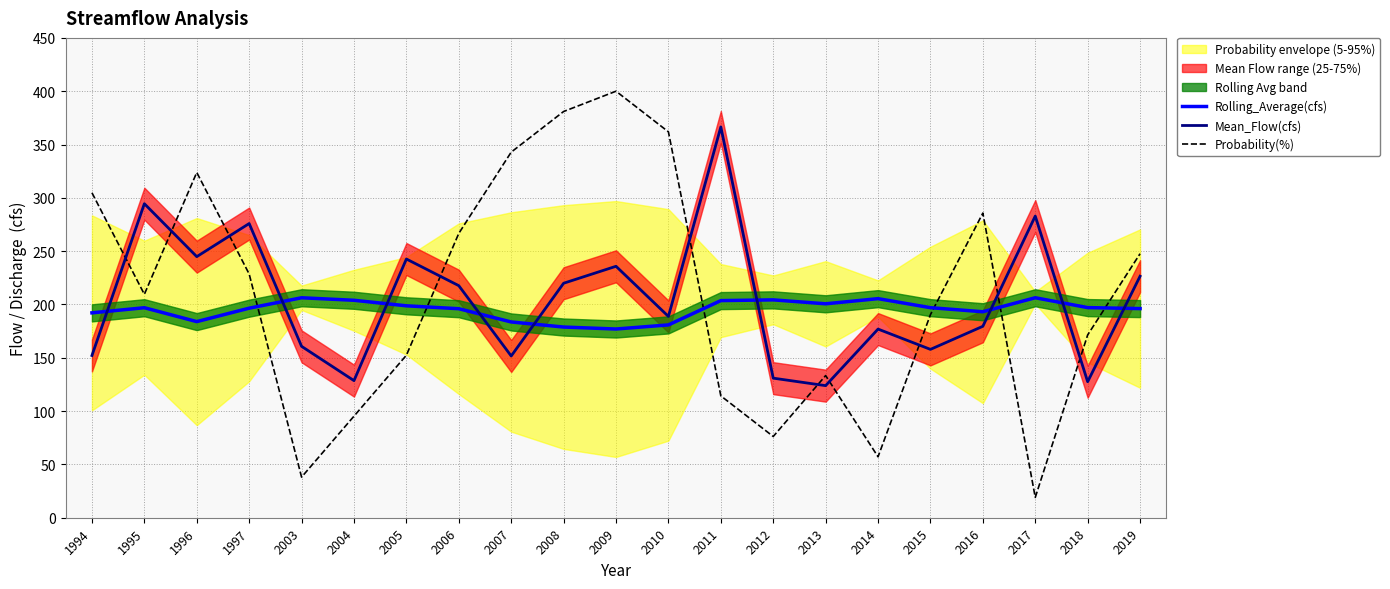

Reading left to right, extract all data points from this chart.

Rolling_Average(cfs): 192.1	197.0	183.9	196.5	206.3	203.9	198.7	196.0	183.6	178.8	177.0	180.8	203.6	204.3	200.6	205.5	197.0	193.2	206.3	197.1	196.1
Mean_Flow(cfs): 152.1	294.5	244.9	275.9	160.7	128.6	242.6	217.6	151.7	219.9	235.8	188.8	366.5	130.9	123.9	176.9	157.9	179.5	282.9	127.6	226.5
Probability(%): 304.8	209.5	323.8	228.6	38.1	95.2	152.4	266.7	342.9	381.0	400.0	361.9	114.3	76.2	133.3	57.1	190.5	285.7	19.0	171.4	247.6